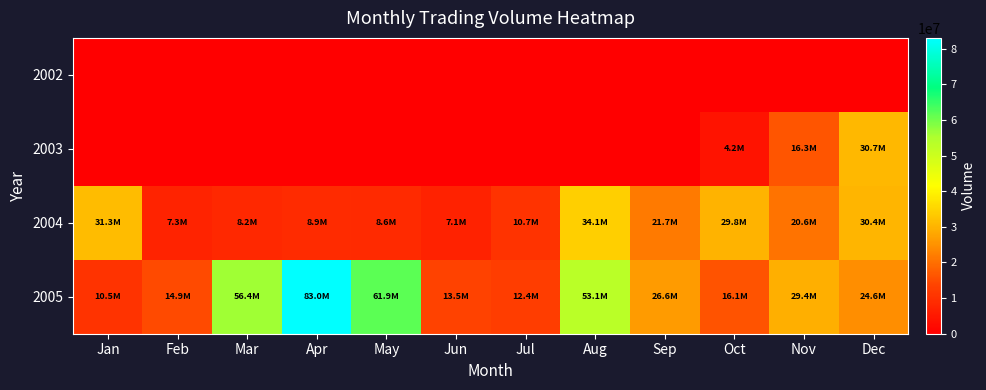

Reading left to right, extract all data points from this chart.

2002: Jan=0	Feb=0	Mar=0	Apr=0	May=0	Jun=0	Jul=0	Aug=0	Sep=0	Oct=0	Nov=0	Dec=0
2003: Jan=0	Feb=0	Mar=0	Apr=0	May=0	Jun=0	Jul=0	Aug=0	Sep=0	Oct=4185701	Nov=16283745	Dec=30701614
2004: Jan=31301906	Feb=7306922	Mar=8185215	Apr=8888520	May=8628150	Jun=7103524	Jul=10683908	Aug=34098089	Sep=21652736	Oct=29837210	Nov=20601454	Dec=30444181
2005: Jan=10503271	Feb=14910415	Mar=56409869	Apr=83018522	May=61858540	Jun=13506510	Jul=12359110	Aug=53114749	Sep=26589718	Oct=16052898	Nov=29385349	Dec=24622554